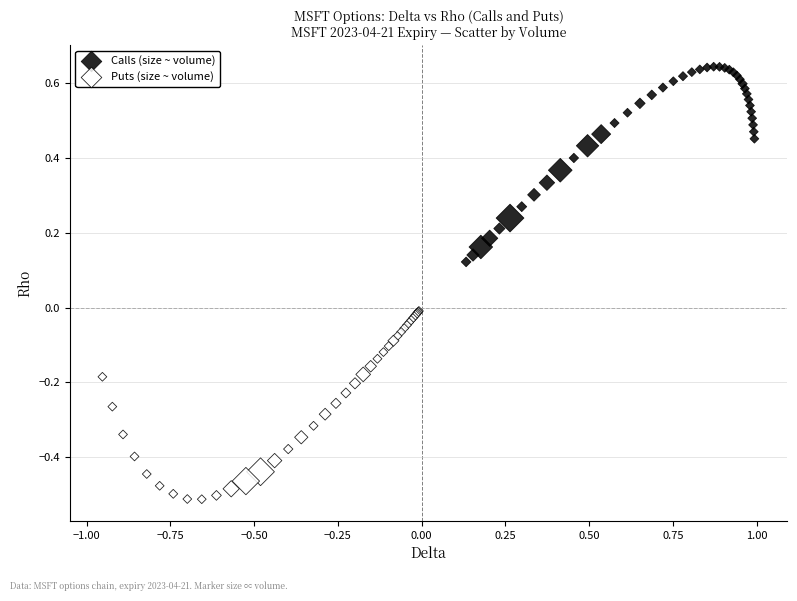

Which series contains the lowest Y value?

Puts (size ~ volume)